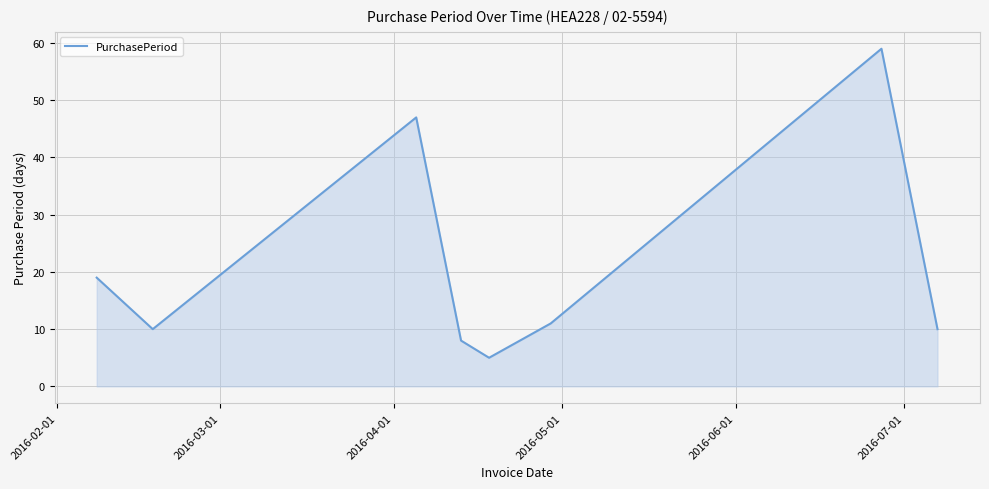

What is the minimum value shown in the chart?

5